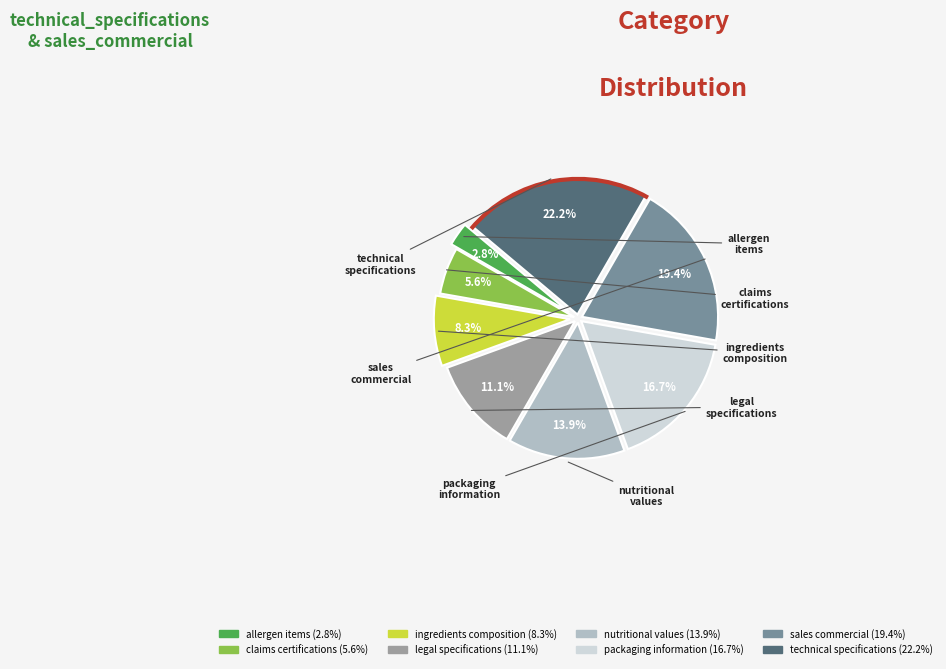

Does any single category account for the majority?

No